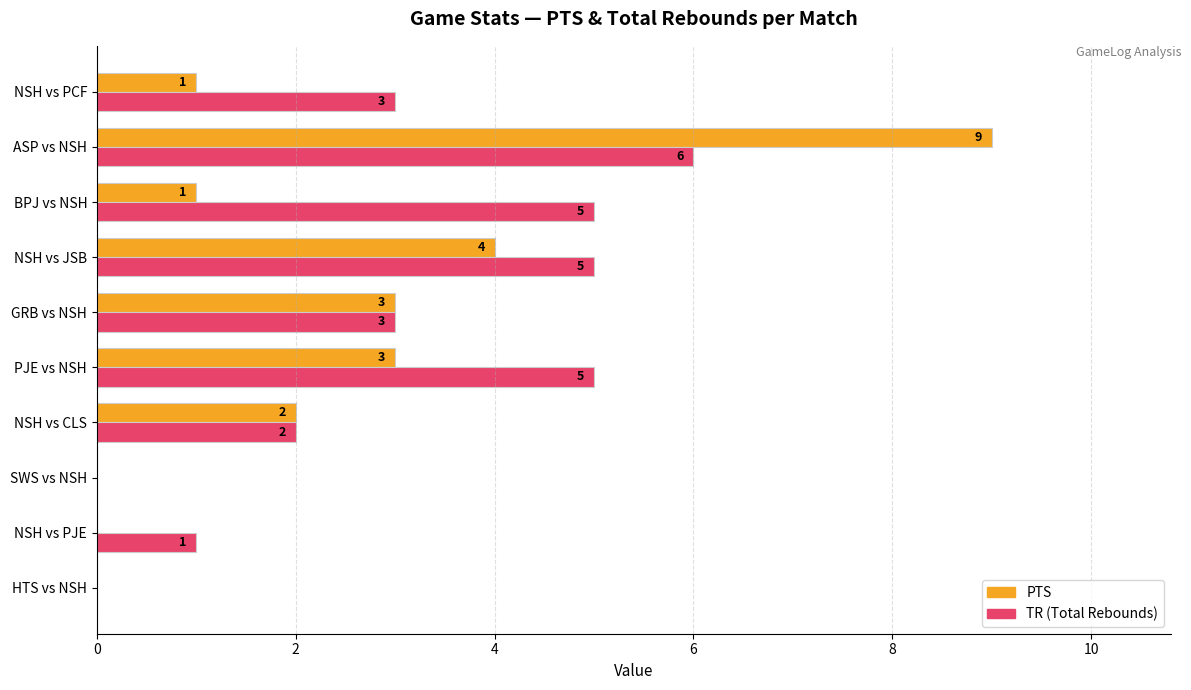

At which category is the sum across all series the highest?

ASP vs NSH